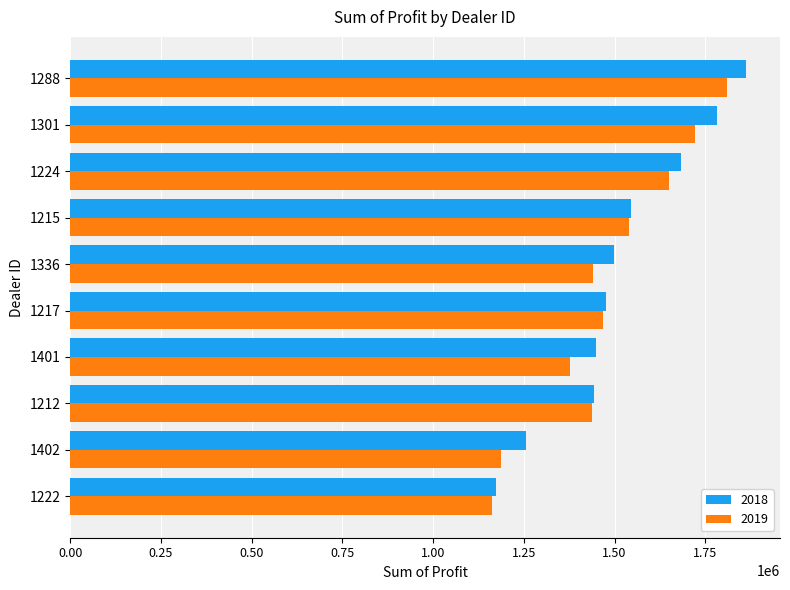

Where is 2019 nearest to the value 1487056?

1217